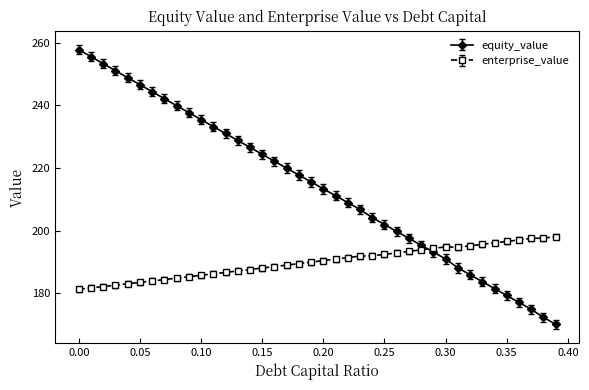

Which series ends up on top after the final intersection of enterprise_value and equity_value?

enterprise_value